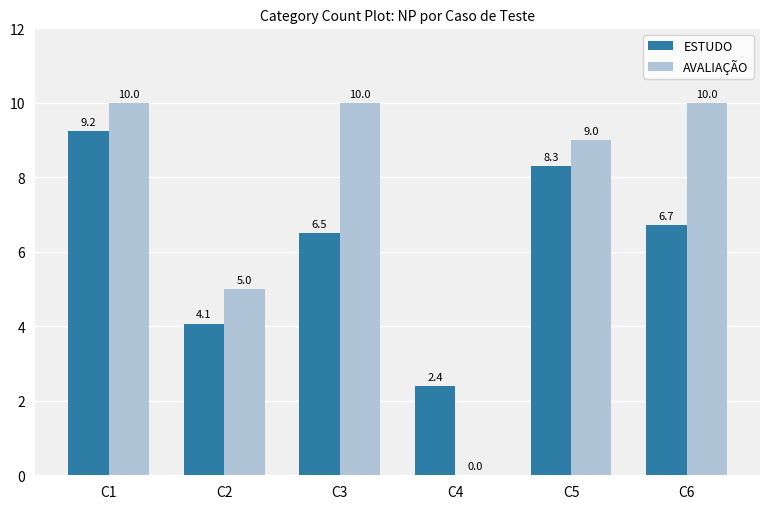

What is the sum of all ESTUDO values?

37.2